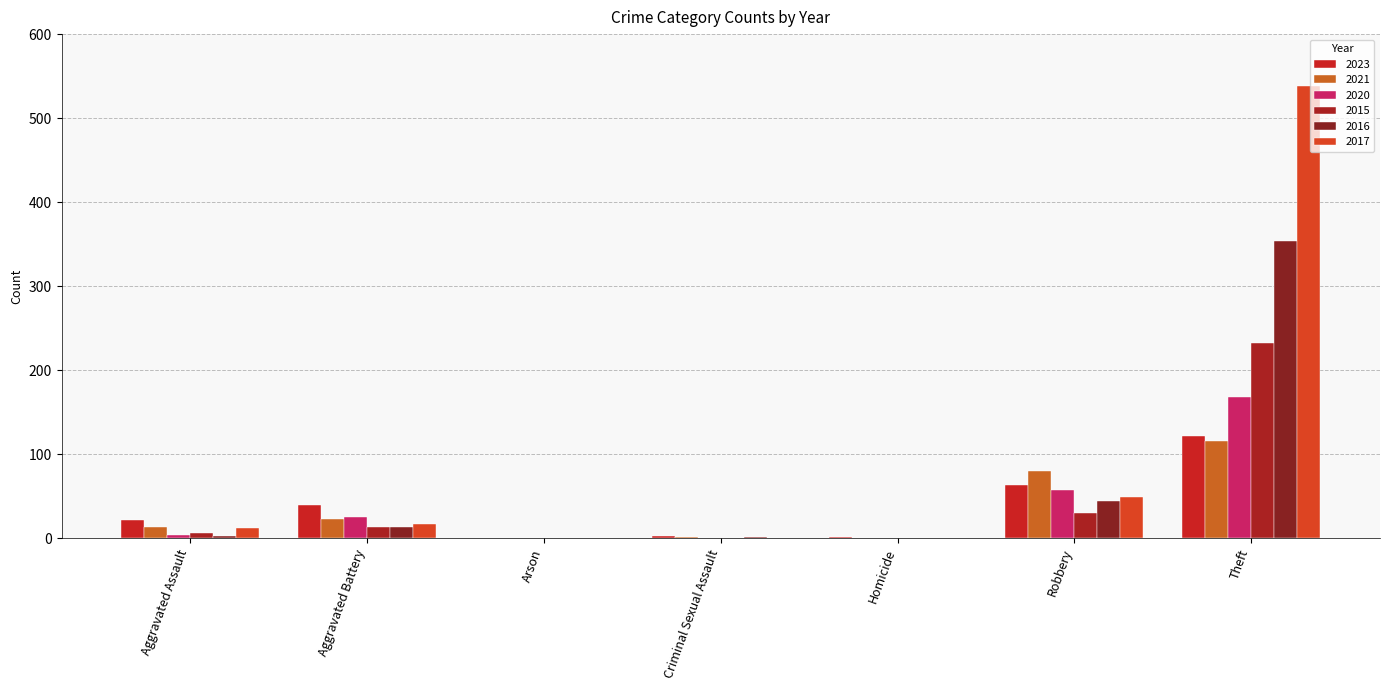

List the series in order of their peak value, highest first.

2017, 2016, 2015, 2020, 2023, 2021